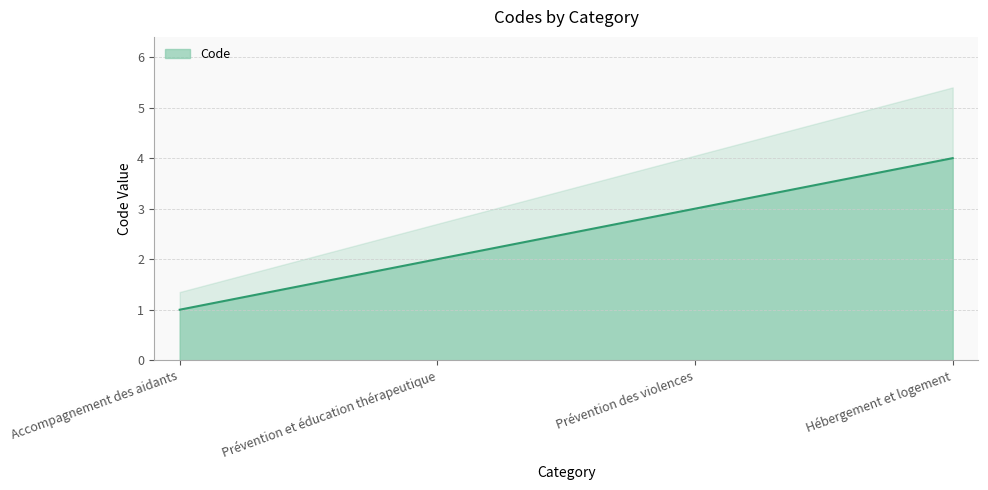

What is the smallest value displayed?

1